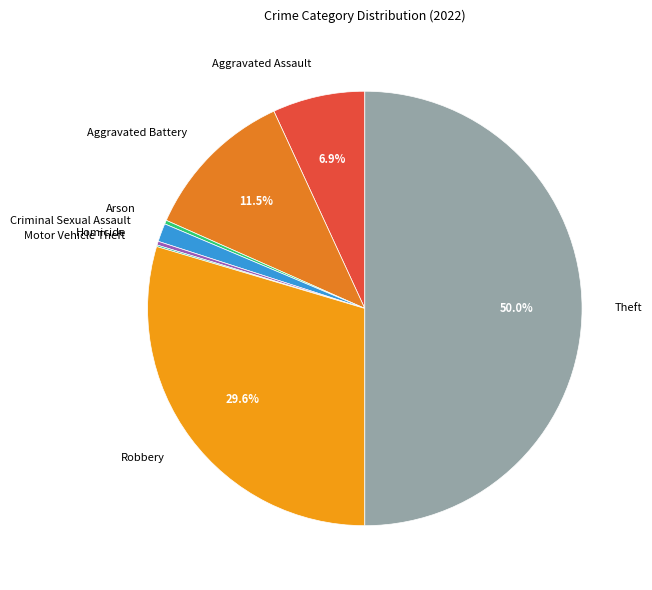

Which category has the biggest portion of the pie?

Theft